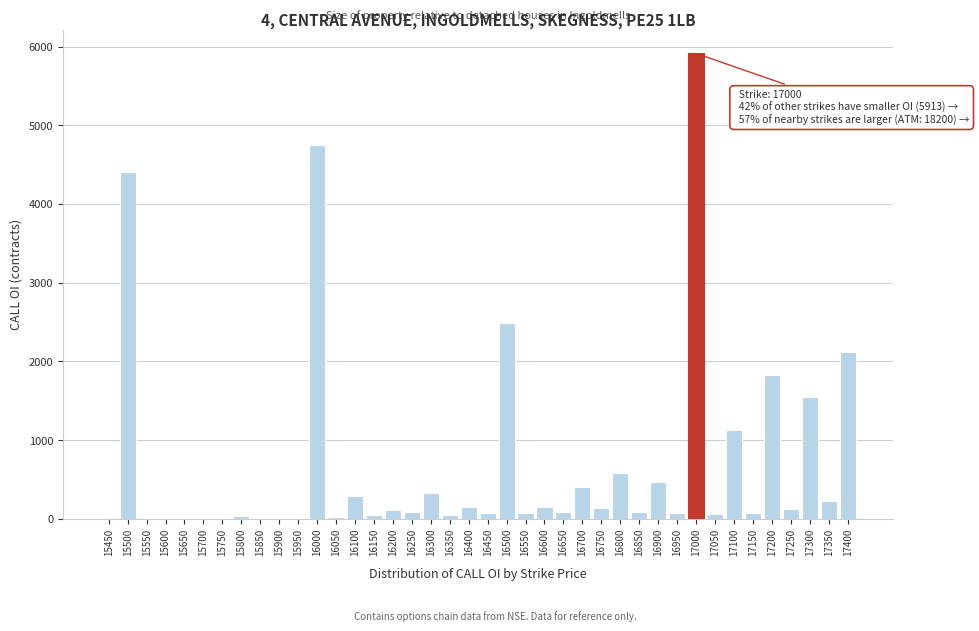

At which label is the value closest to 2956?

16500